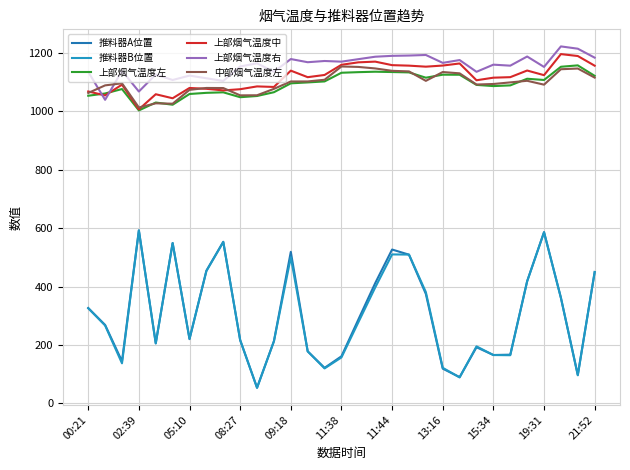

Which series has the largest total across all categories?

上部烟气温度右